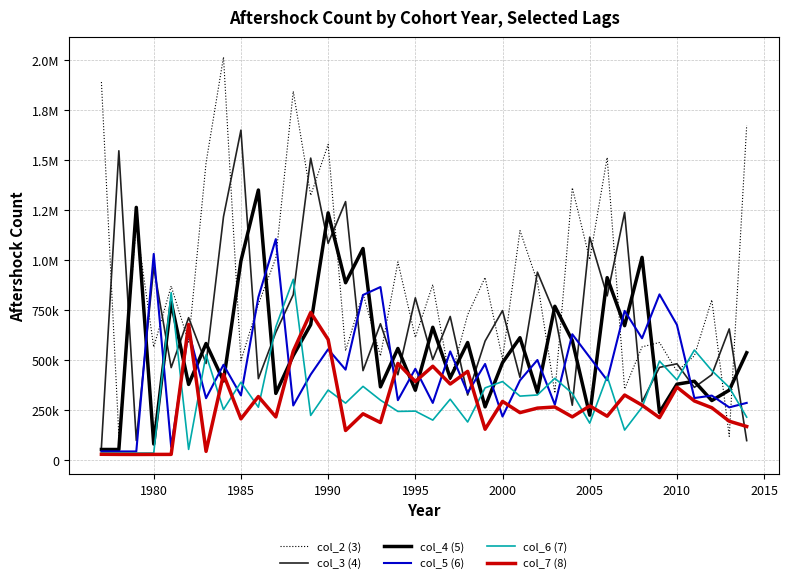

Rank the series by their maximum value, from highest to lowest.

col_2 (3), col_3 (4), col_4 (5), col_5 (6), col_6 (7), col_7 (8)